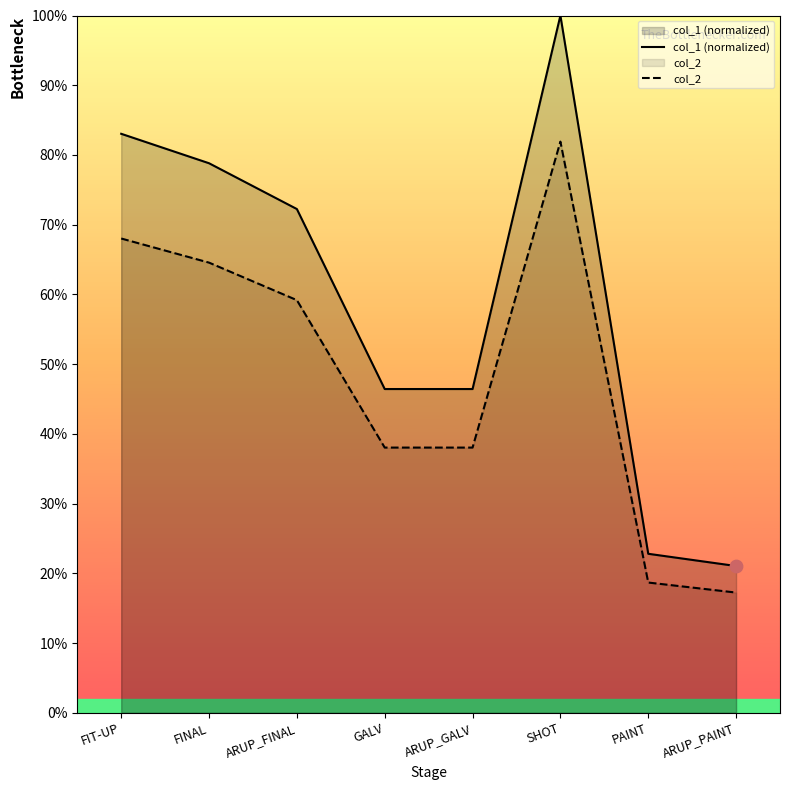

What are all the series names shown in the legend?

col_1 (normalized), col_2